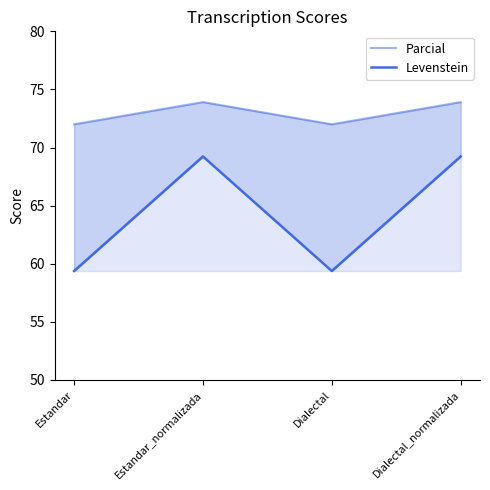

What is the total value across all series at Dialectal?

131.4